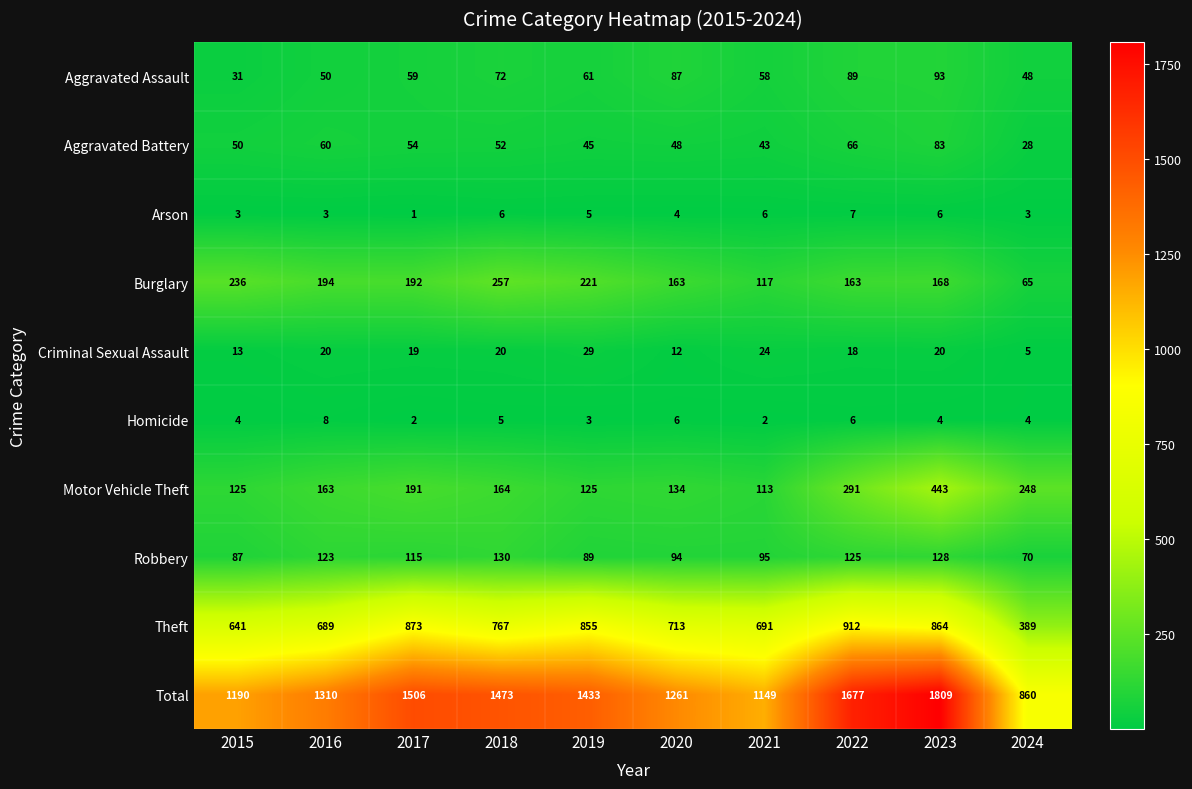

What is the minimum value shown in the chart?

1